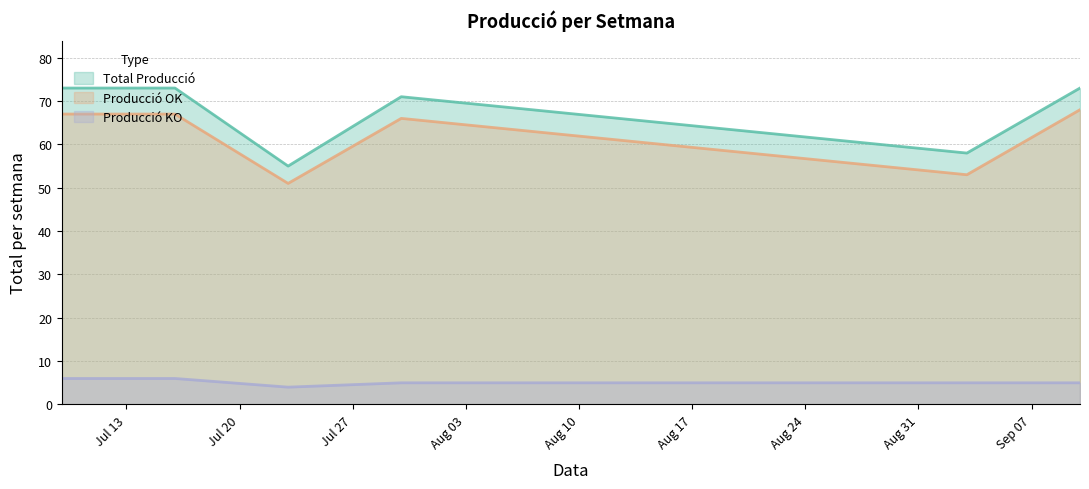

How many distinct data groups are displayed?

3